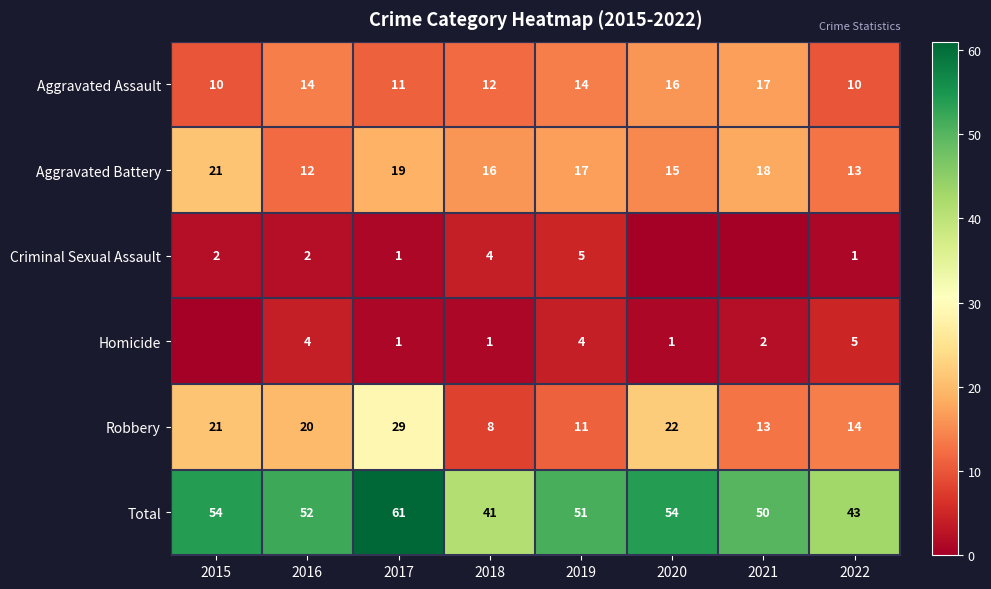

At which category is the sum across all series the highest?

2017